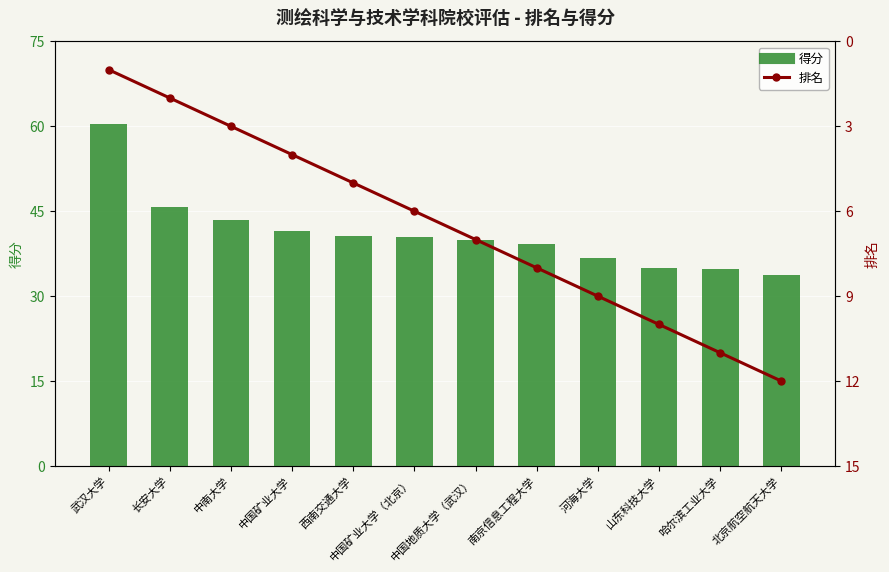

At which category is the sum across all series the highest?

武汉大学